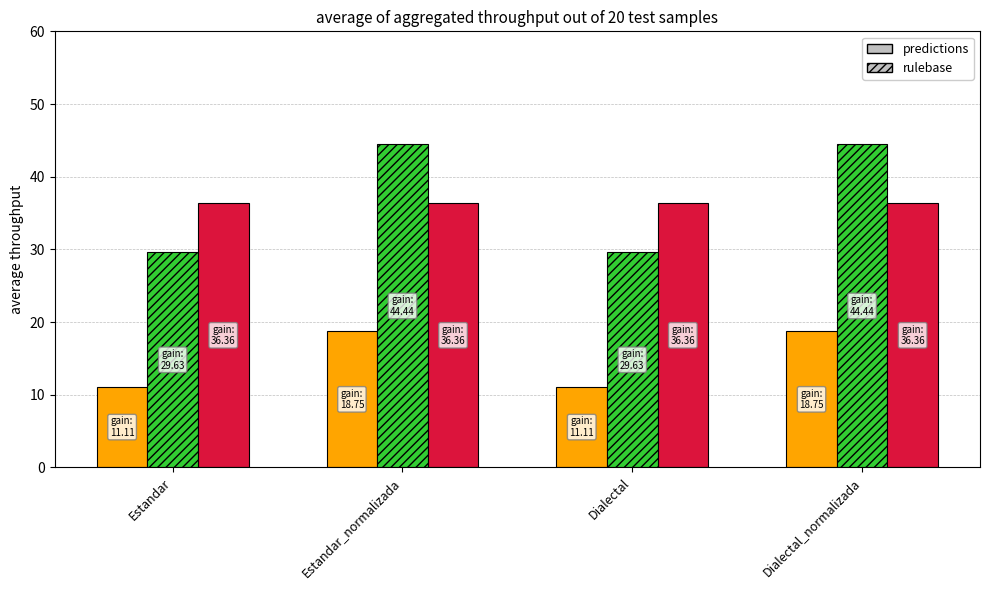

What is the minimum value shown in the chart?

11.1